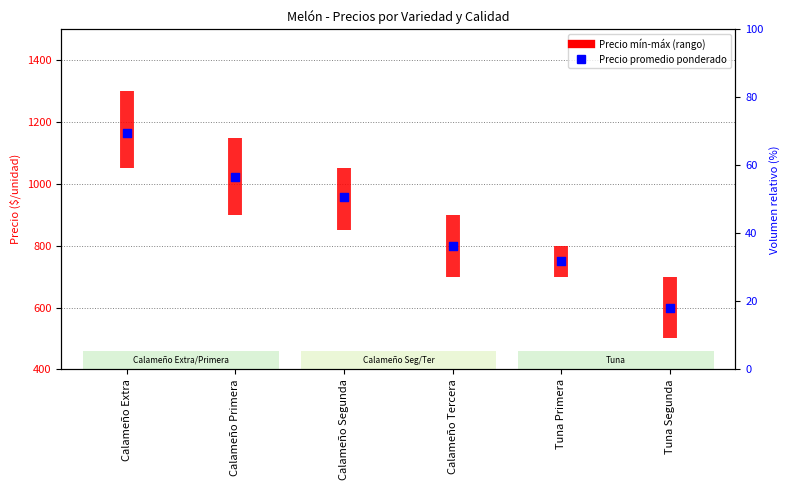

What is the ratio of the value at Calameño Tercera to the value at Calameño Extra?

0.7